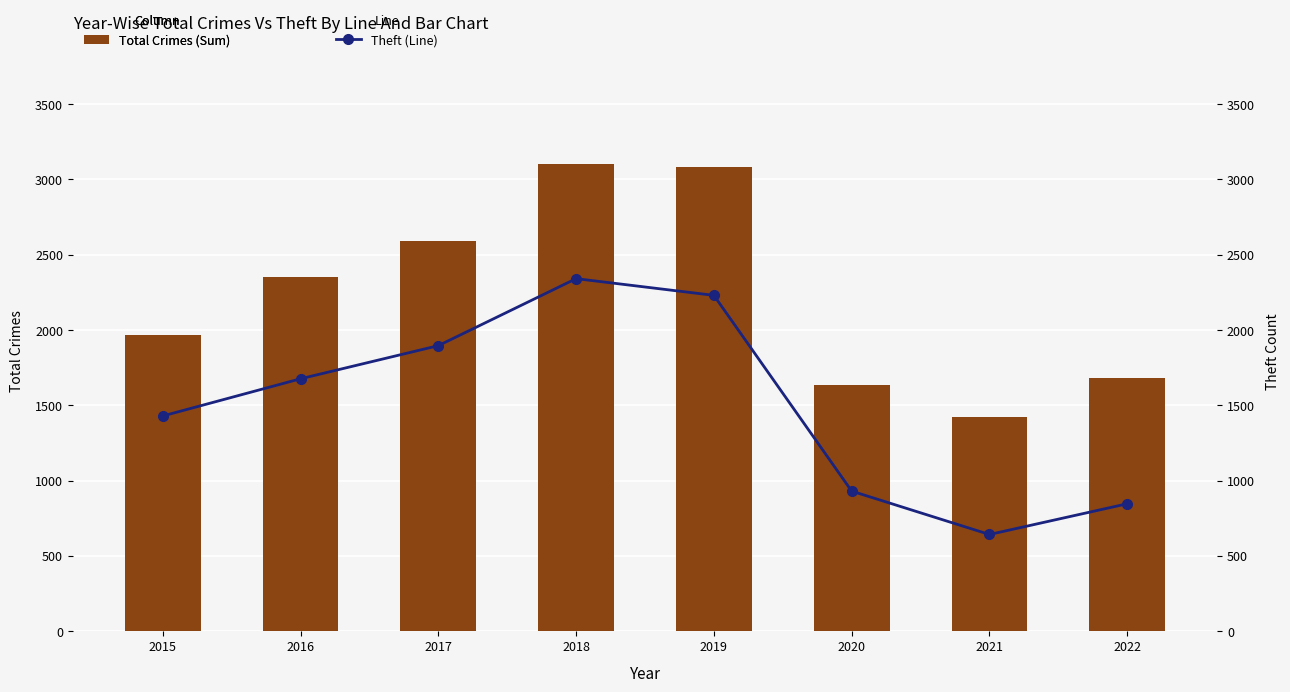

Reading right to left, list all the values displayed in this chart.

Total Crimes (Sum): 1680	1422	1634	3080	3103	2592	2352	1968
Theft (Line): 846	642	930	2230	2341	1896	1676	1429